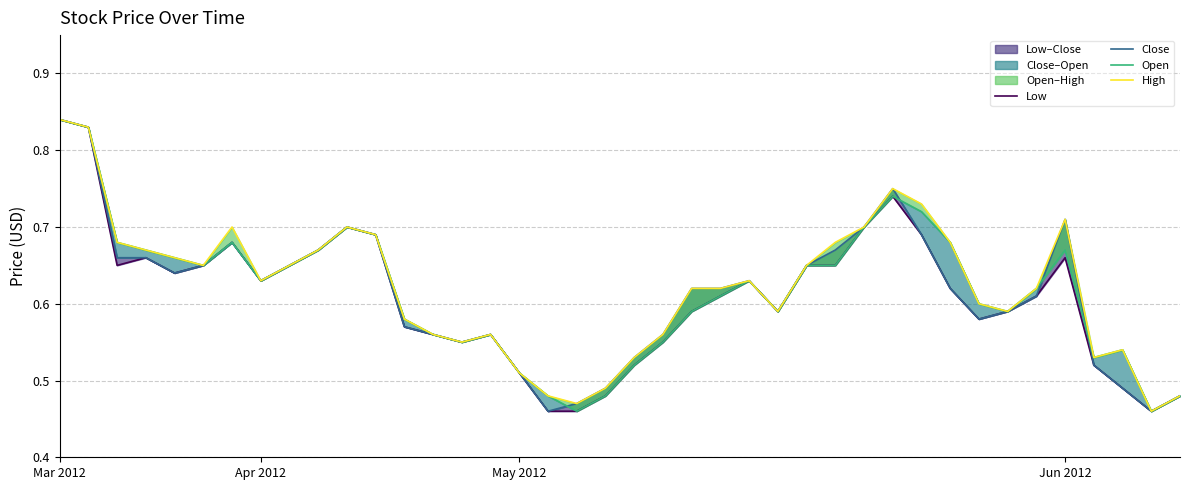

True or false: Close has more than 2 interior local peaks.

True